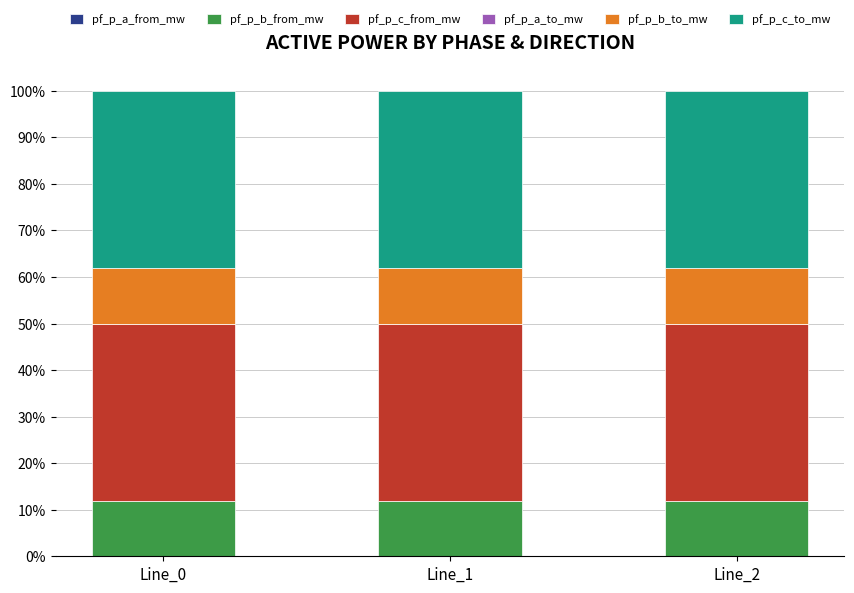

What is the total value across all series at Line_2?

100.0